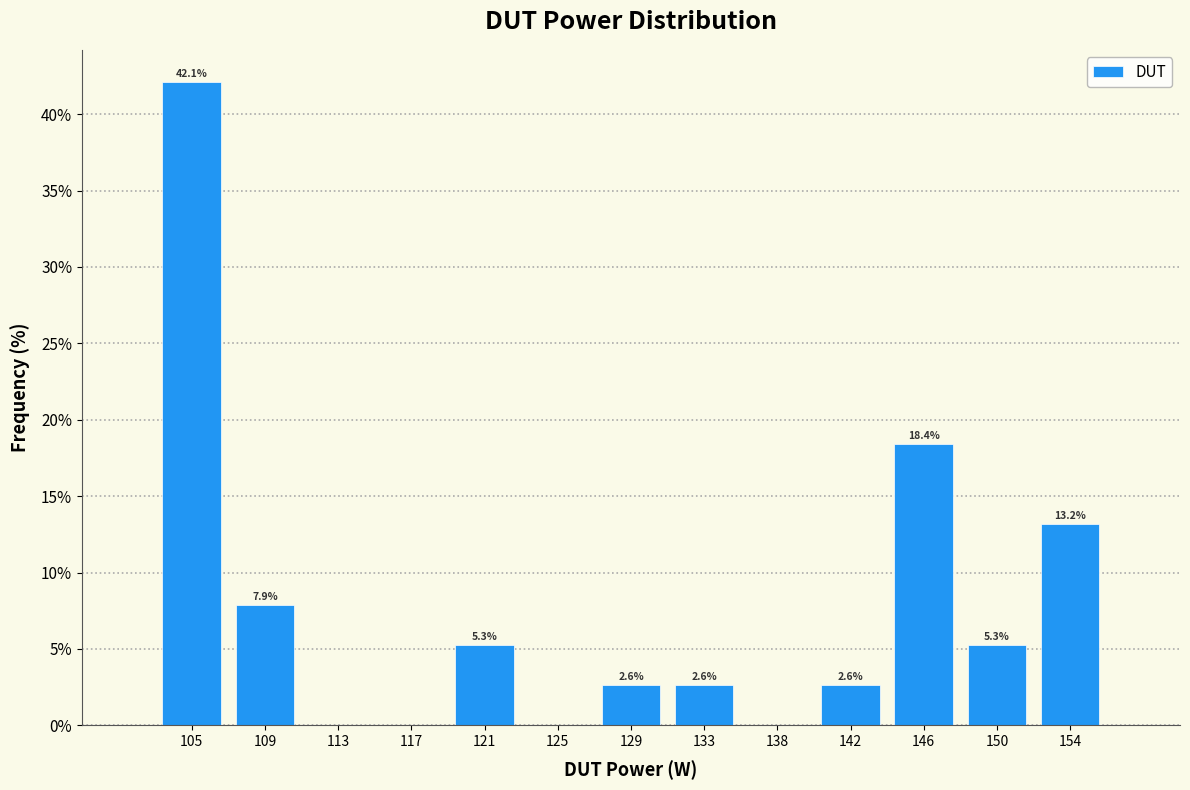

Over which range of the x-axis is the bar tallest?

103.0 to 107.0